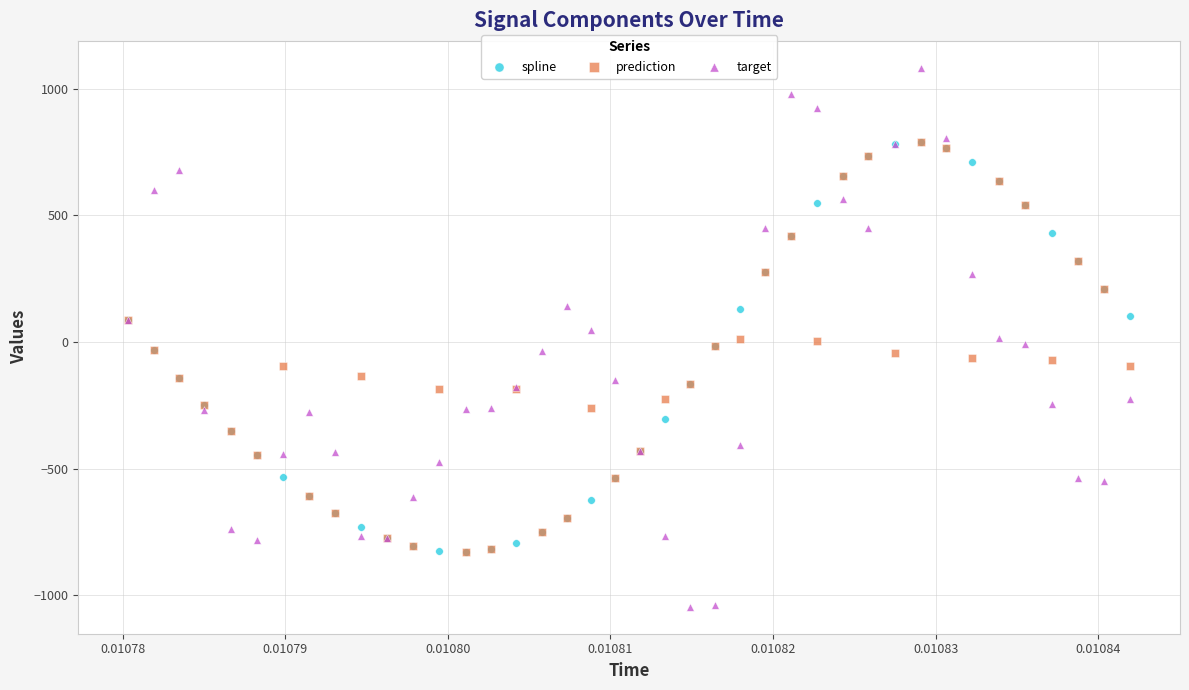

What are all the series names shown in the legend?

spline, prediction, target